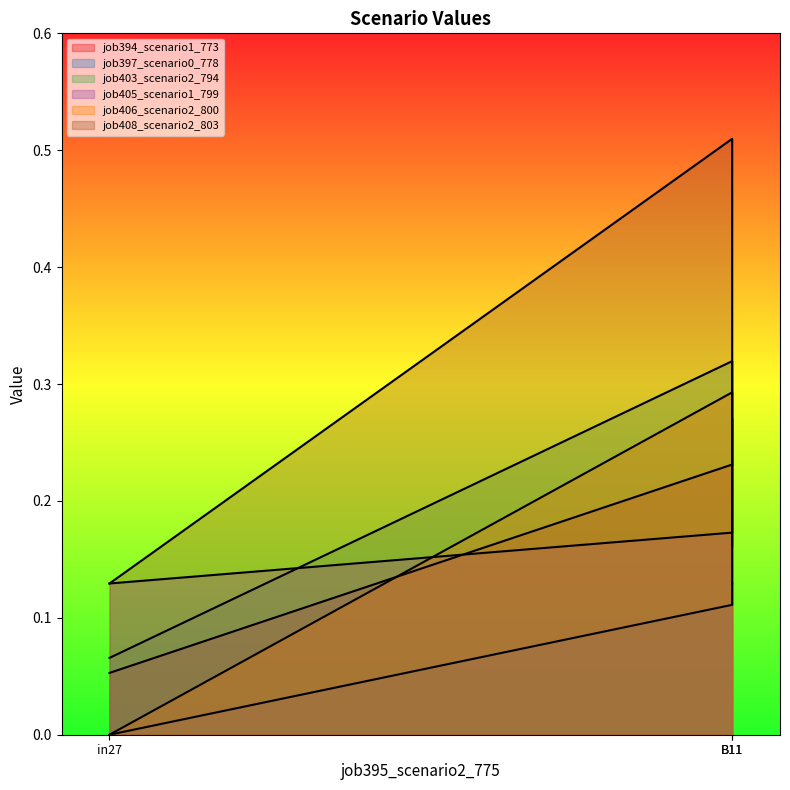

The job403_scenario2_794 series shows 0.1 at in27. True or false?

True